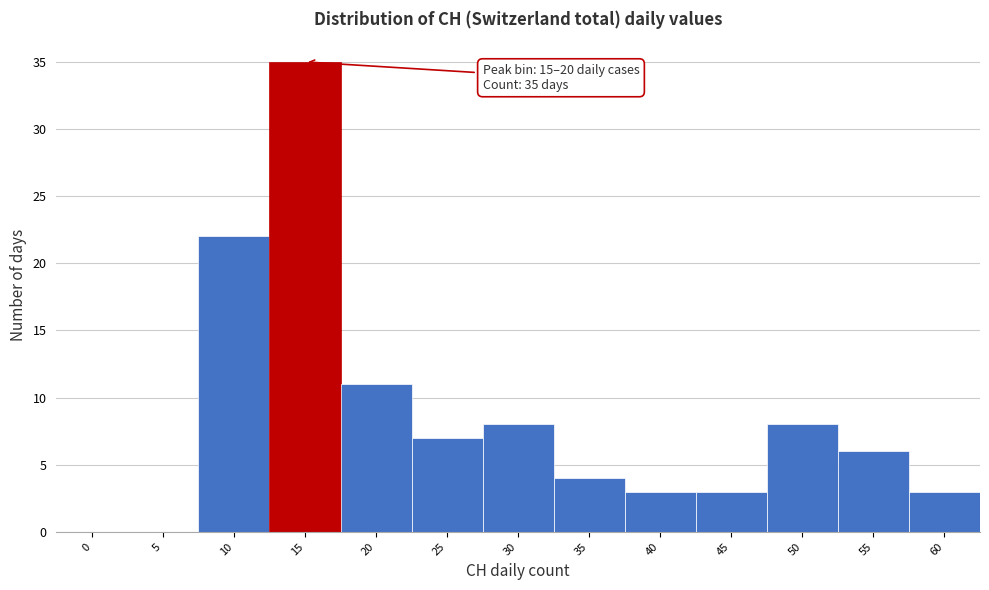

Reading left to right, extract all data points from this chart.

0=0	5=0	10=22	15=35	20=11	25=7	30=8	35=4	40=3	45=3	50=8	55=6	60=3